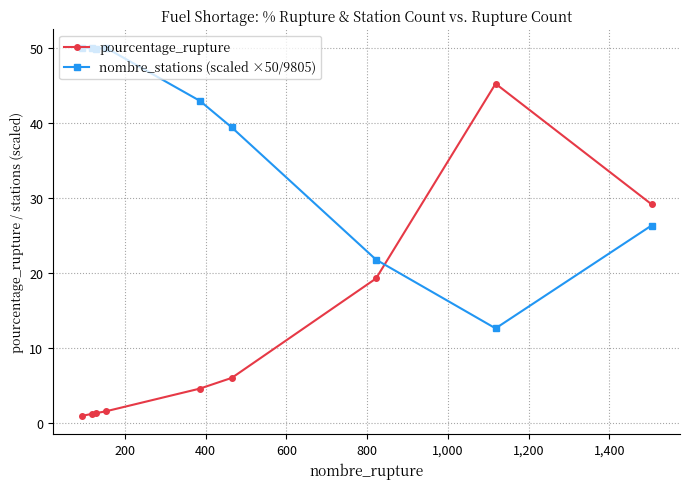

Which series ends up on top after the final intersection of nombre_stations (scaled ×50/9805) and pourcentage_rupture?

pourcentage_rupture